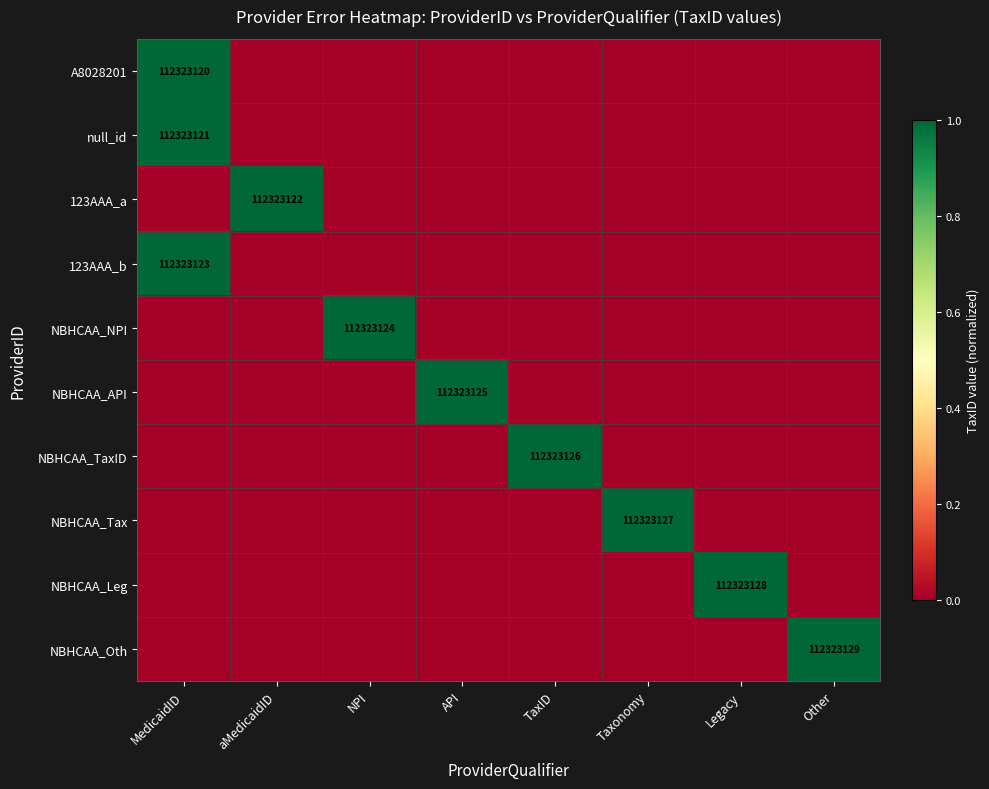

The value of NBHCAA_Tax at Taxonomy is 24477494. True or false?

False